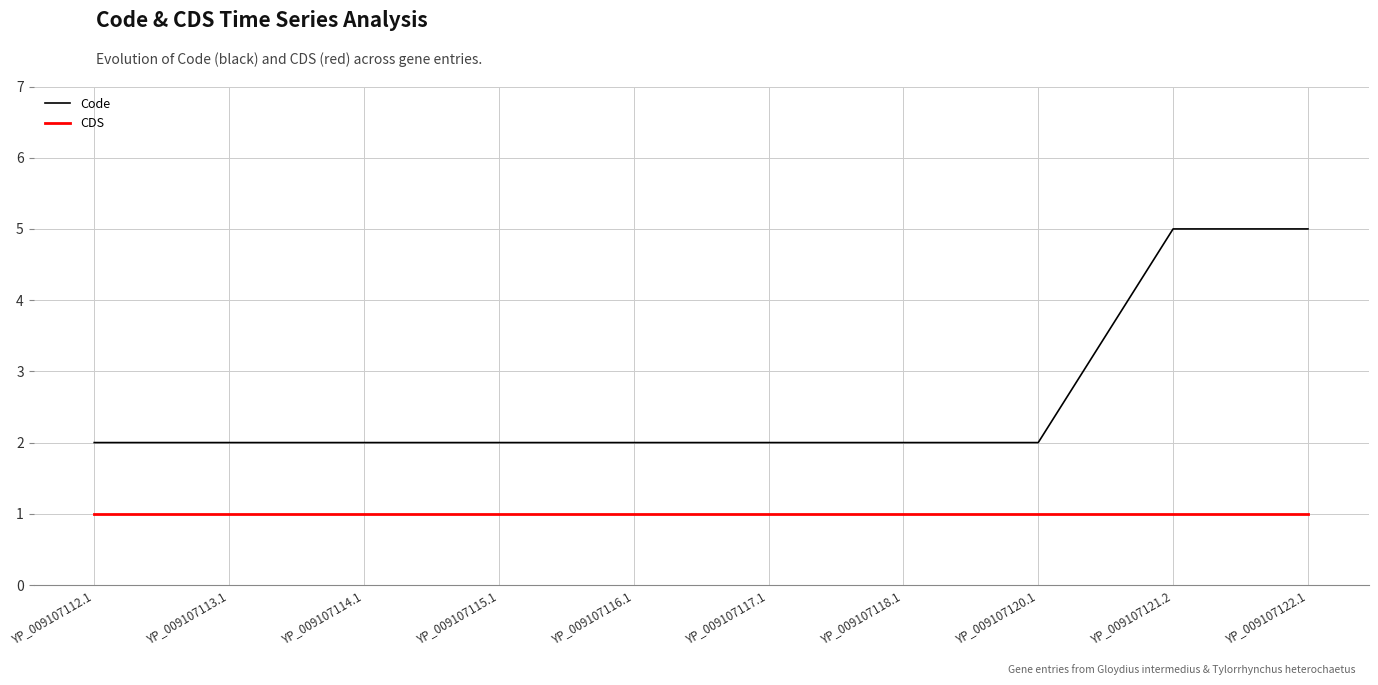

Reading right to left, list all the values displayed in this chart.

Code: 5	5	2	2	2	2	2	2	2	2
CDS: 1	1	1	1	1	1	1	1	1	1